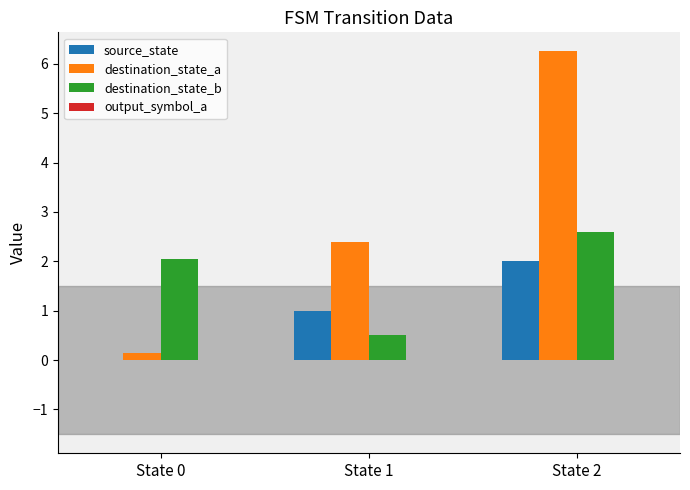

Which category has the highest value in the destination_state_b series?

State 2